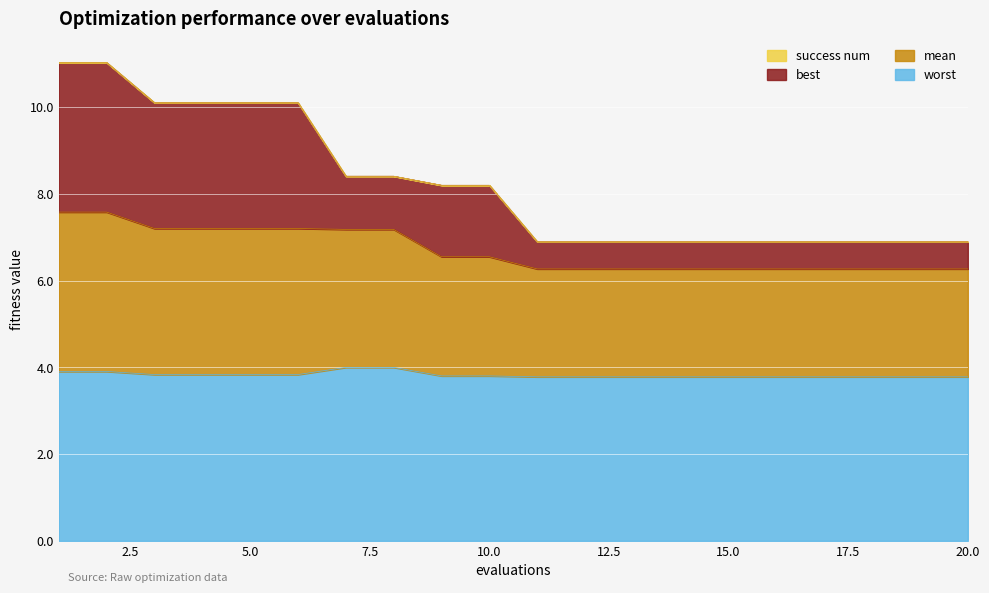

List the labels in order of best value, smallest first.

11, 12, 13, 14, 15, 16, 17, 18, 19, 20, 9, 10, 7, 8, 3, 4, 5, 6, 1, 2